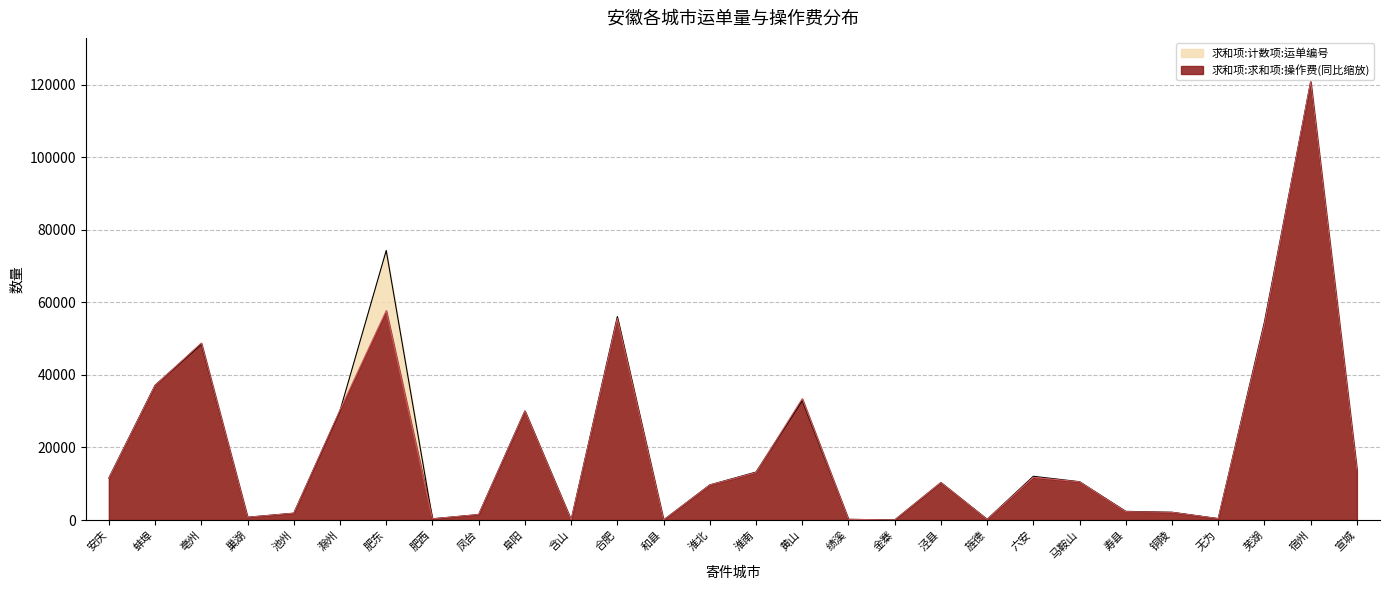

At which category is the sum across all series the highest?

宿州